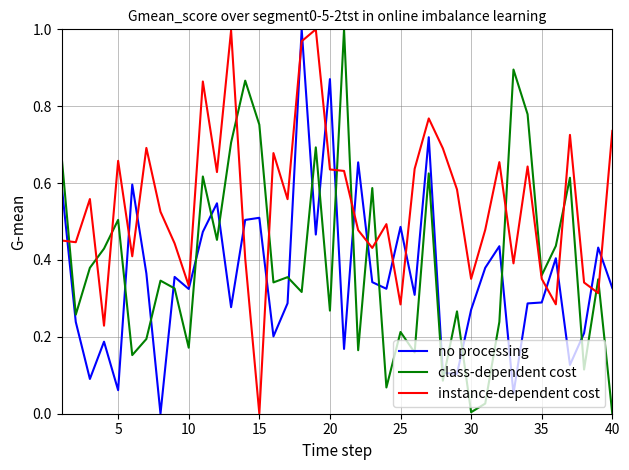

Rank the series by their average value, from highest to lowest.

instance-dependent cost, class-dependent cost, no processing